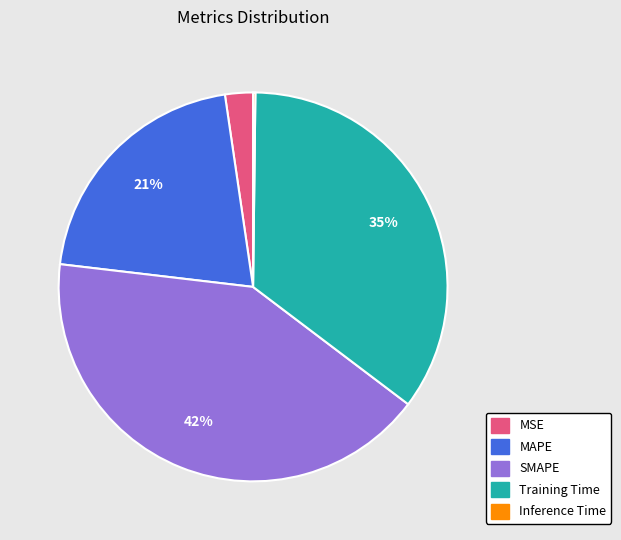

Which has a higher value, Training Time or MAPE?

Training Time